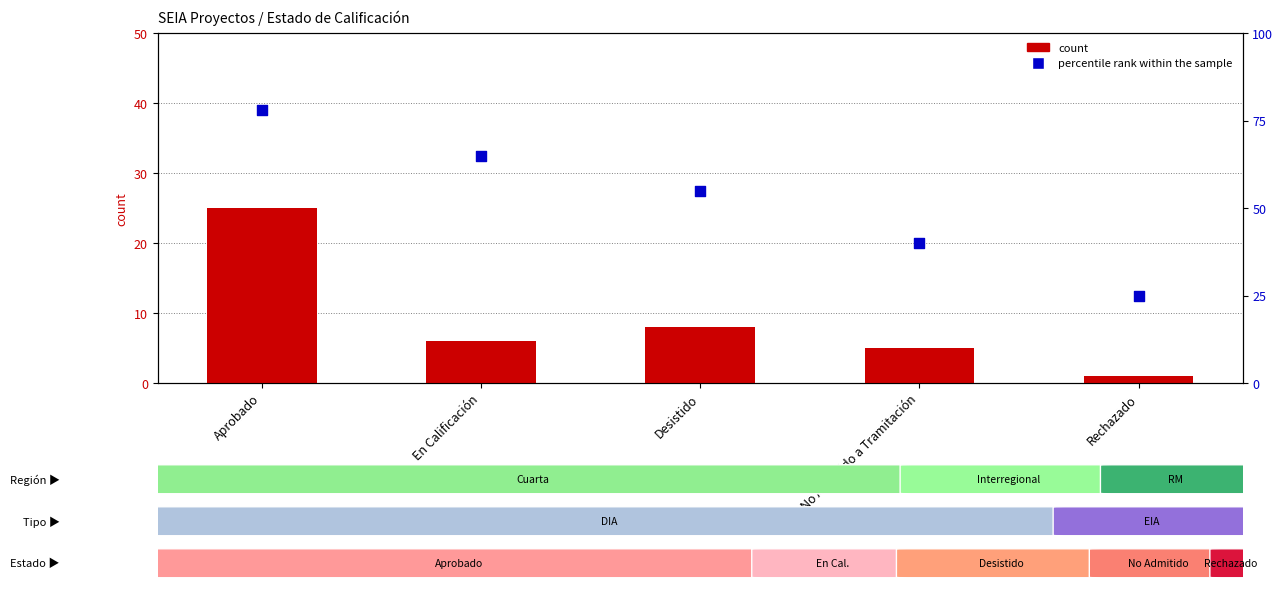

At how many categories does at least one series exceed 20?

5